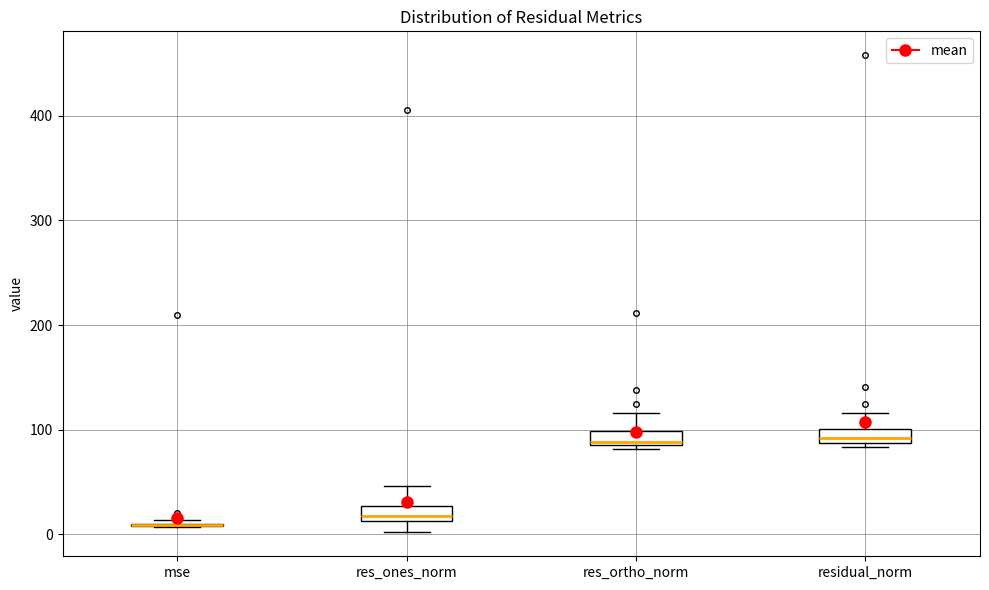

Where is the upper edge of the box for residual_norm on the y-axis? The values are not printed on the chart, so give them approximately, as read against the axis.

100